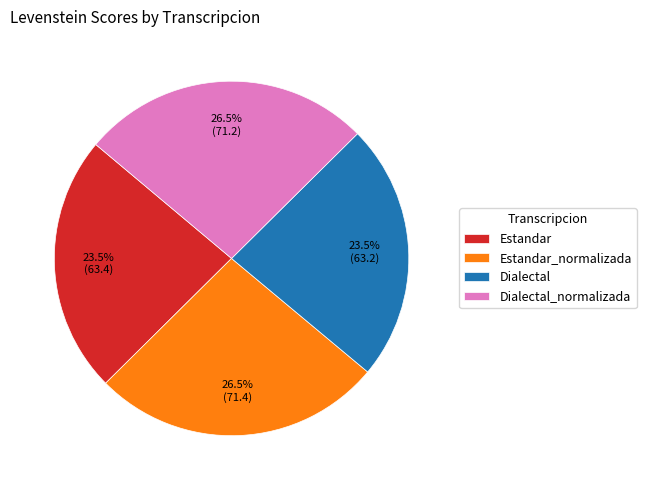

How many slices are in this pie chart?

4